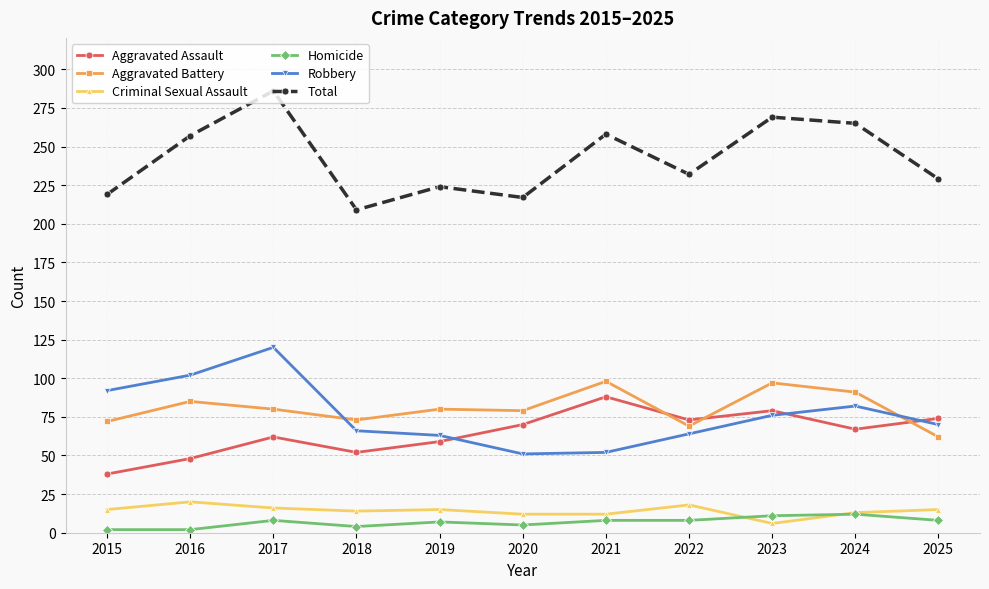

The Total series shows 460 at 2021. True or false?

False